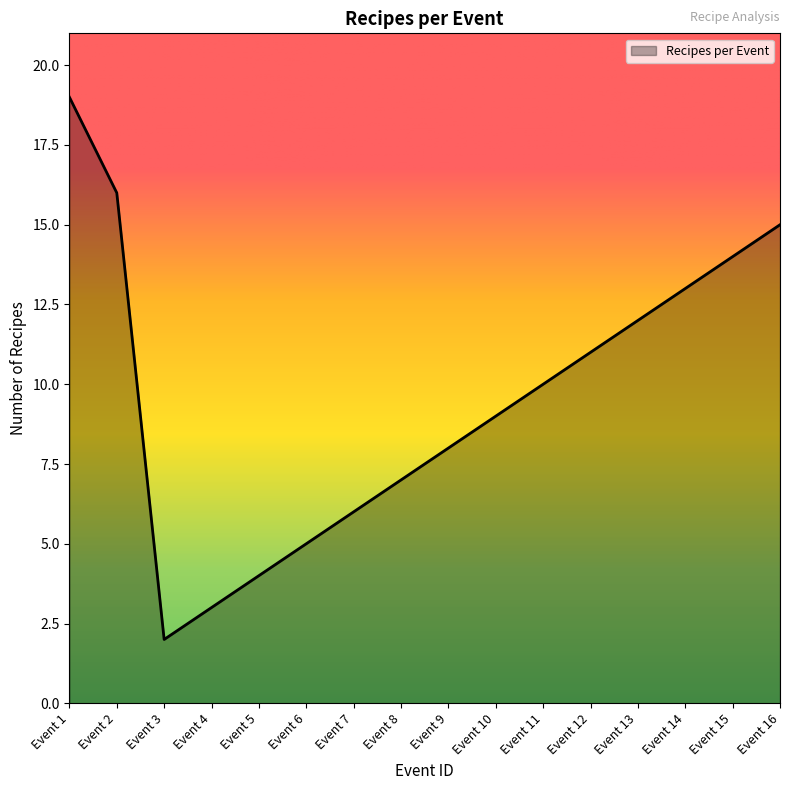

What is the change in value from Event 3 to Event 6?

+3